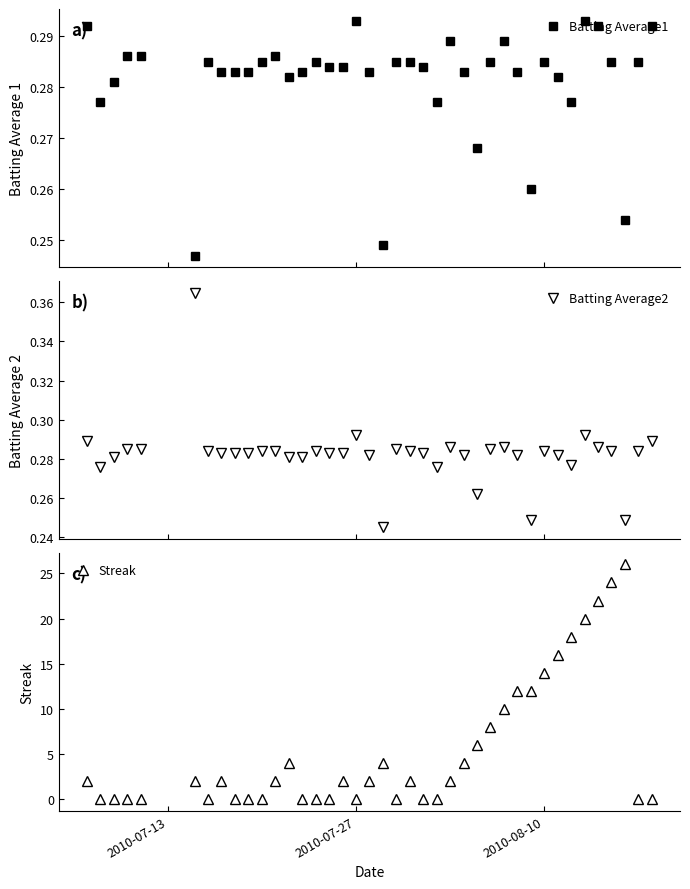

True or false: Batting Average1 has more than 1 interior local peaks.

True